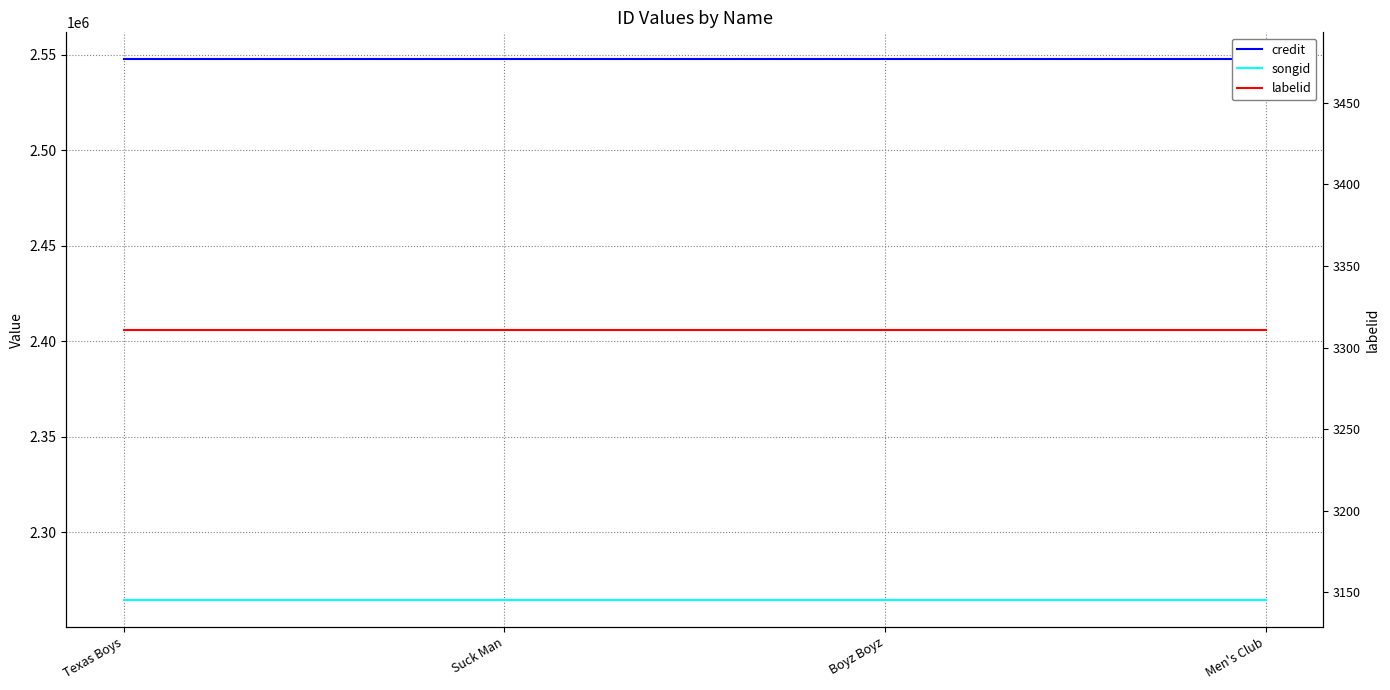

How many data points does each series have?

4